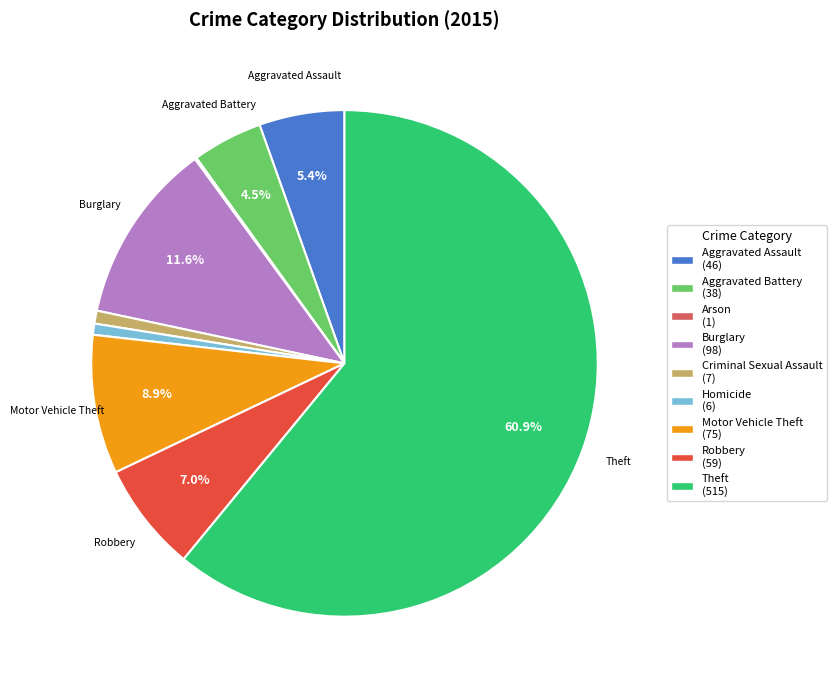

Combined, do Robbery and Aggravated Assault account for over 50%?

No